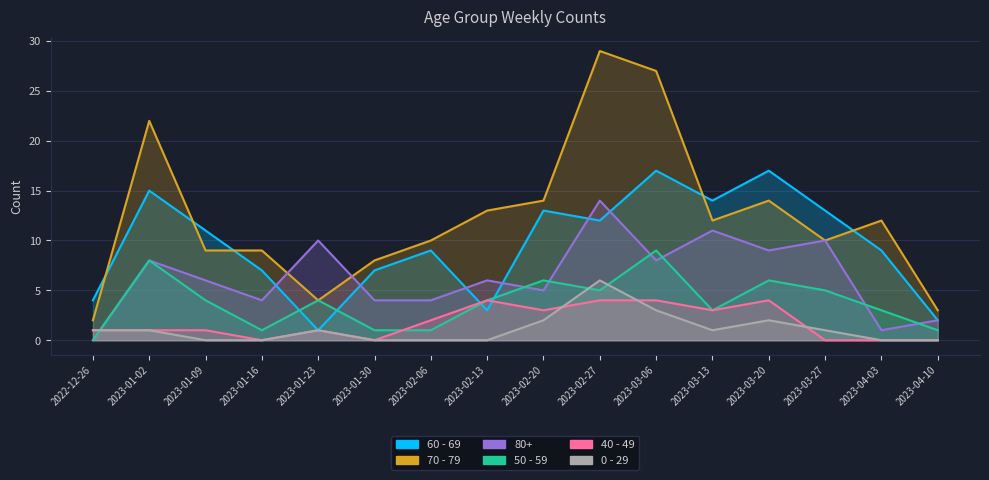

Reading left to right, extract all data points from this chart.

60 - 69: 2022-12-26=4	2023-01-02=15	2023-01-09=11	2023-01-16=7	2023-01-23=1	2023-01-30=7	2023-02-06=9	2023-02-13=3	2023-02-20=13	2023-02-27=12	2023-03-06=17	2023-03-13=14	2023-03-20=17	2023-03-27=13	2023-04-03=9	2023-04-10=2
70 - 79: 2022-12-26=2	2023-01-02=22	2023-01-09=9	2023-01-16=9	2023-01-23=4	2023-01-30=8	2023-02-06=10	2023-02-13=13	2023-02-20=14	2023-02-27=29	2023-03-06=27	2023-03-13=12	2023-03-20=14	2023-03-27=10	2023-04-03=12	2023-04-10=3
80+: 2022-12-26=0	2023-01-02=8	2023-01-09=6	2023-01-16=4	2023-01-23=10	2023-01-30=4	2023-02-06=4	2023-02-13=6	2023-02-20=5	2023-02-27=14	2023-03-06=8	2023-03-13=11	2023-03-20=9	2023-03-27=10	2023-04-03=1	2023-04-10=2
50 - 59: 2022-12-26=0	2023-01-02=8	2023-01-09=4	2023-01-16=1	2023-01-23=4	2023-01-30=1	2023-02-06=1	2023-02-13=4	2023-02-20=6	2023-02-27=5	2023-03-06=9	2023-03-13=3	2023-03-20=6	2023-03-27=5	2023-04-03=3	2023-04-10=1
40 - 49: 2022-12-26=1	2023-01-02=1	2023-01-09=1	2023-01-16=0	2023-01-23=1	2023-01-30=0	2023-02-06=2	2023-02-13=4	2023-02-20=3	2023-02-27=4	2023-03-06=4	2023-03-13=3	2023-03-20=4	2023-03-27=0	2023-04-03=0	2023-04-10=0
0 - 29: 2022-12-26=1	2023-01-02=1	2023-01-09=0	2023-01-16=0	2023-01-23=1	2023-01-30=0	2023-02-06=0	2023-02-13=0	2023-02-20=2	2023-02-27=6	2023-03-06=3	2023-03-13=1	2023-03-20=2	2023-03-27=1	2023-04-03=0	2023-04-10=0